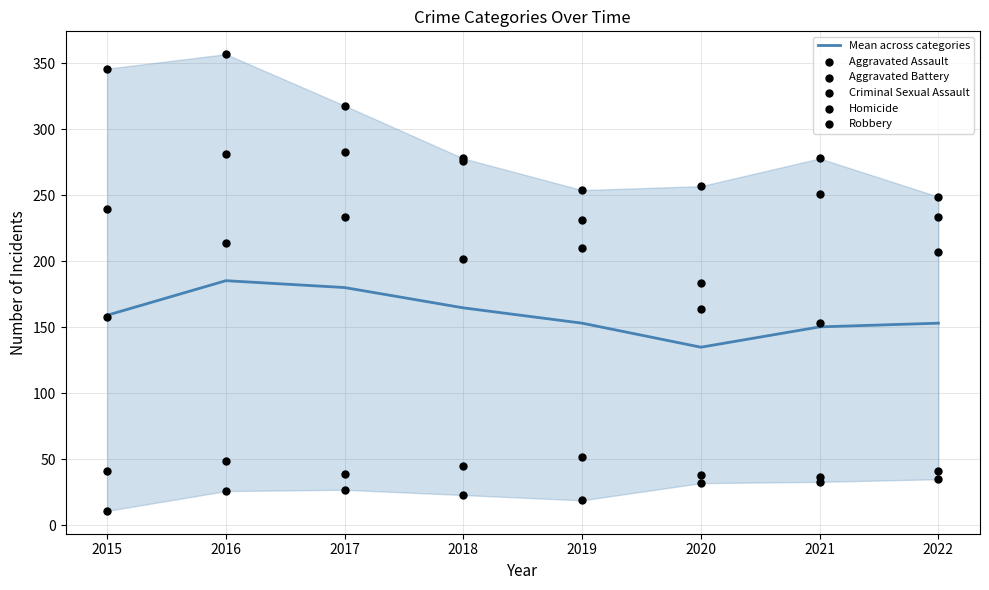

Which series contains the highest Y value?

Robbery